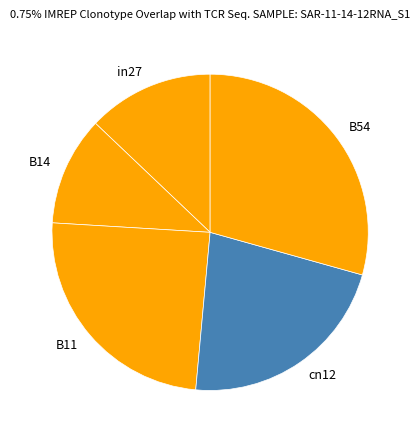

Rank the categories by value from lowest to highest.

B14, in27, cn12, B11, B54